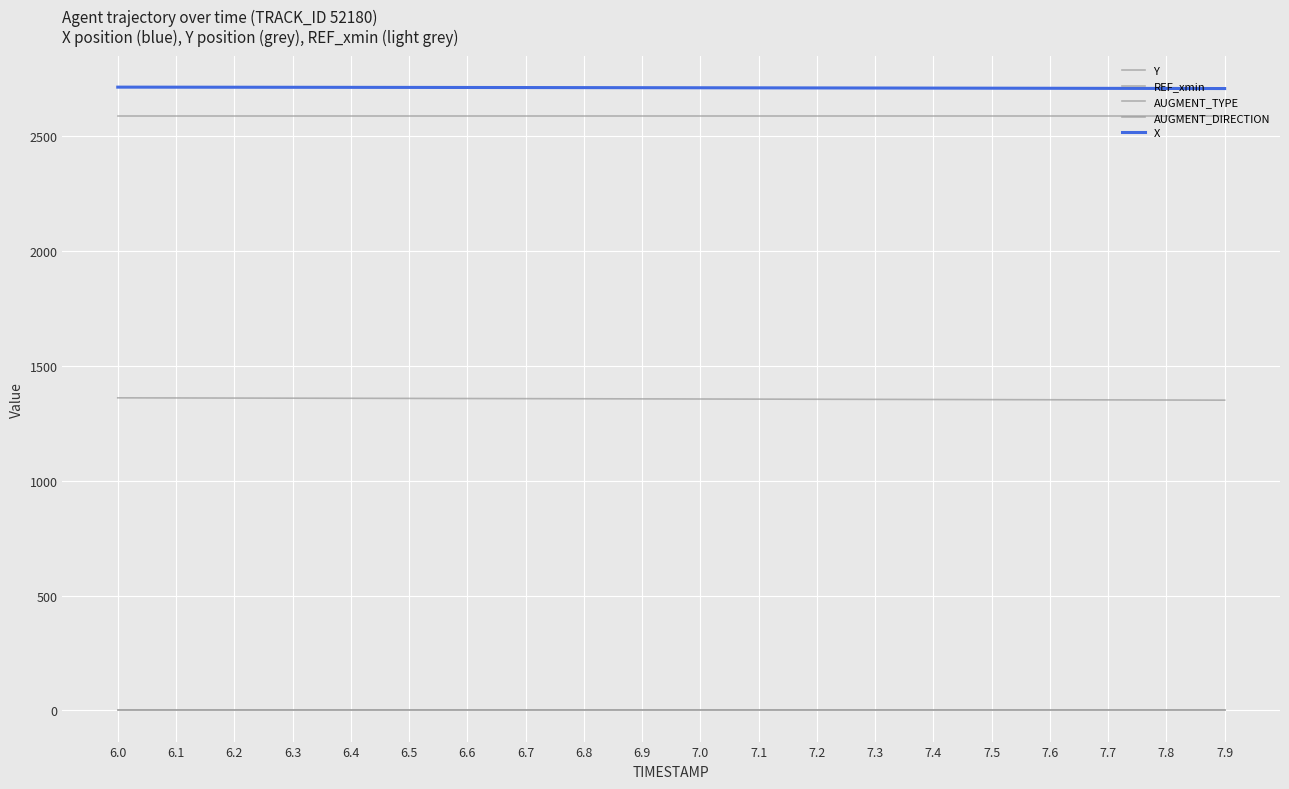

What is the value of the X point at the 20th from the left?

2708.7